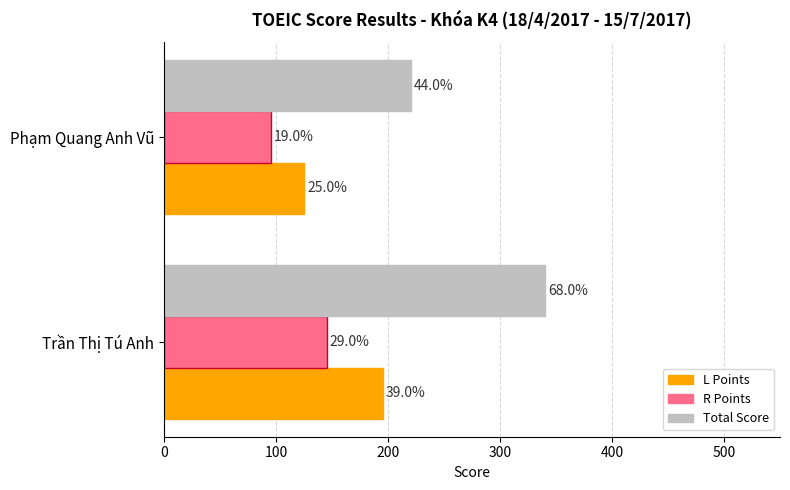

What are all the series names shown in the legend?

L Points, R Points, Total Score